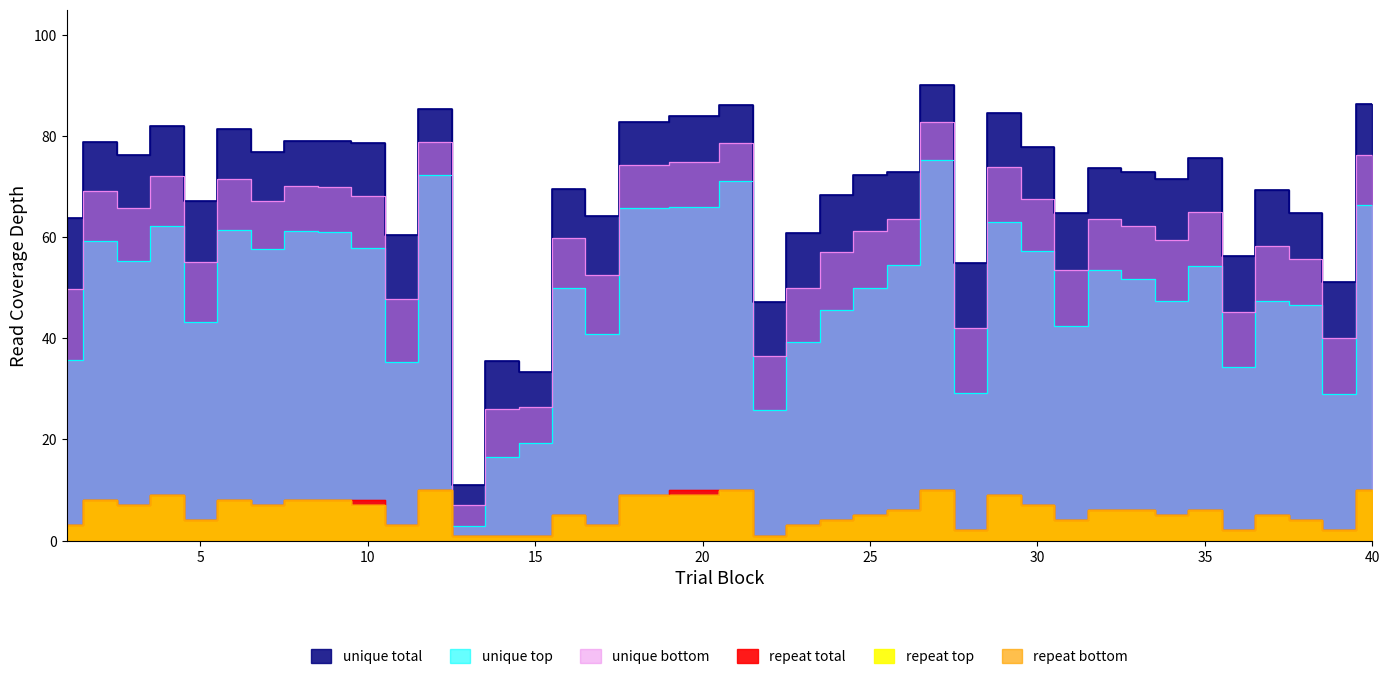

Reading left to right, transcribe all the data shown in this chart.

unique total: 63.7	78.9	76.3	82.0	67.2	81.4	76.8	78.9	78.9	78.6	60.3	85.4	11.0	35.5	33.4	69.5	64.3	82.7	84.0	86.1	47.1	60.8	68.4	72.2	72.8	90.1	54.9	84.5	77.8	64.8	73.7	72.8	71.4	75.7	56.3	69.3	64.8	51.0	86.3
unique top: 35.8	59.3	55.3	62.2	43.1	61.4	57.7	61.2	61.0	57.8	35.3	72.3	2.9	16.5	19.2	50.0	40.9	65.7	65.9	71.0	25.7	39.2	45.6	50.0	54.6	75.2	29.1	63.0	57.2	42.4	53.5	51.6	47.3	54.3	34.3	47.4	46.6	28.9	66.3
unique bottom: 49.7	69.1	65.8	72.1	55.2	71.4	67.2	70.1	70.0	68.2	47.8	78.9	7.0	26.0	26.3	59.7	52.6	74.2	74.9	78.6	36.4	50.0	57.0	61.1	63.7	82.7	42.0	73.8	67.5	53.6	63.6	62.2	59.4	65.0	45.3	58.3	55.7	40.0	76.3
repeat total: 3.0	8.0	7.0	9.0	4.0	8.0	7.0	8.0	8.0	8.0	3.0	10.0	1.0	1.0	1.0	5.0	3.0	9.0	10.0	10.0	1.0	3.0	4.0	5.0	6.0	10.0	2.0	9.0	7.0	4.0	6.0	6.0	5.0	6.0	2.0	5.0	4.0	2.0	10.0
repeat top: 3.0	8.0	7.0	9.0	4.0	8.0	7.0	8.0	8.0	7.0	3.0	10.0	1.0	1.0	1.0	5.0	3.0	9.0	9.0	10.0	1.0	3.0	4.0	5.0	6.0	10.0	2.0	9.0	7.0	4.0	6.0	6.0	5.0	6.0	2.0	5.0	4.0	2.0	10.0
repeat bottom: 3.0	8.0	7.0	9.0	4.0	8.0	7.0	8.0	8.0	7.0	3.0	10.0	1.0	1.0	1.0	5.0	3.0	9.0	9.0	10.0	1.0	3.0	4.0	5.0	6.0	10.0	2.0	9.0	7.0	4.0	6.0	6.0	5.0	6.0	2.0	5.0	4.0	2.0	10.0